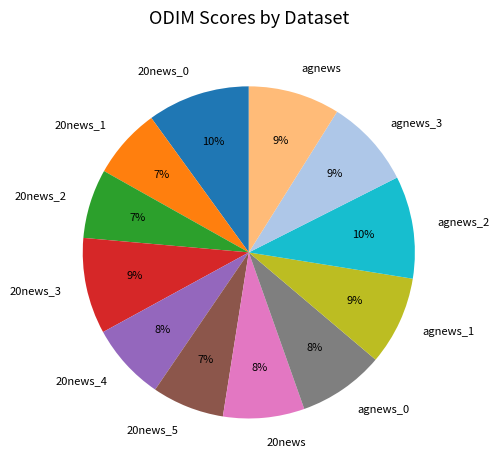

Is there a majority slice in this chart?

No